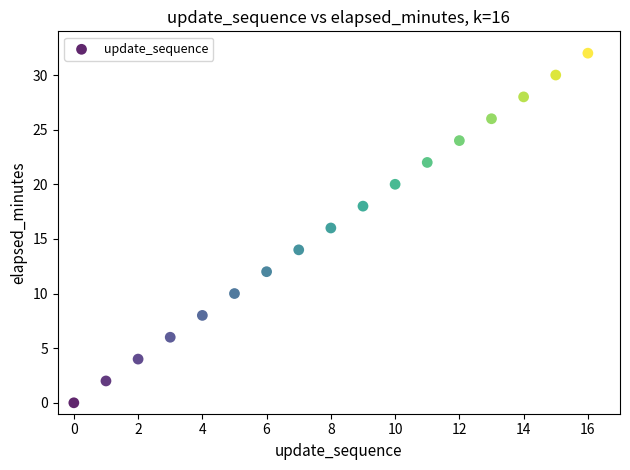

What is the range of Y values (max minus min)?

32